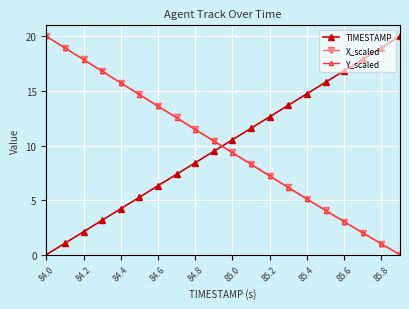

What is the difference between the maximum and minimum values in the TIMESTAMP series?

20.0